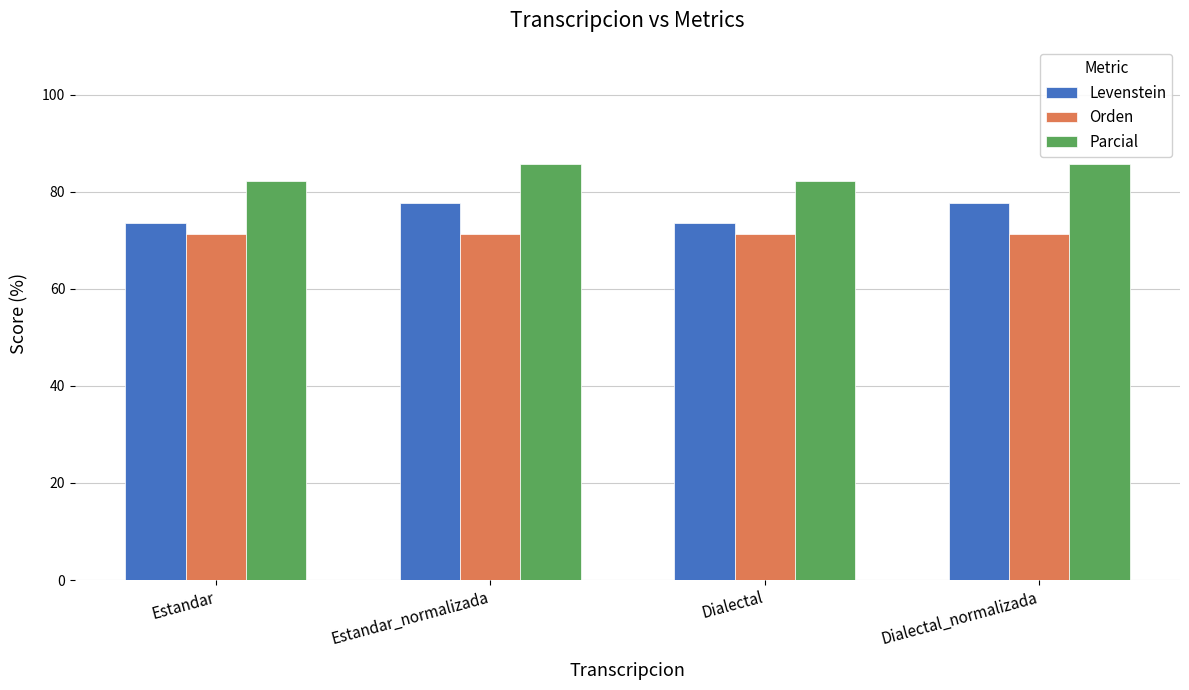

What is the maximum value shown in the chart?

85.7